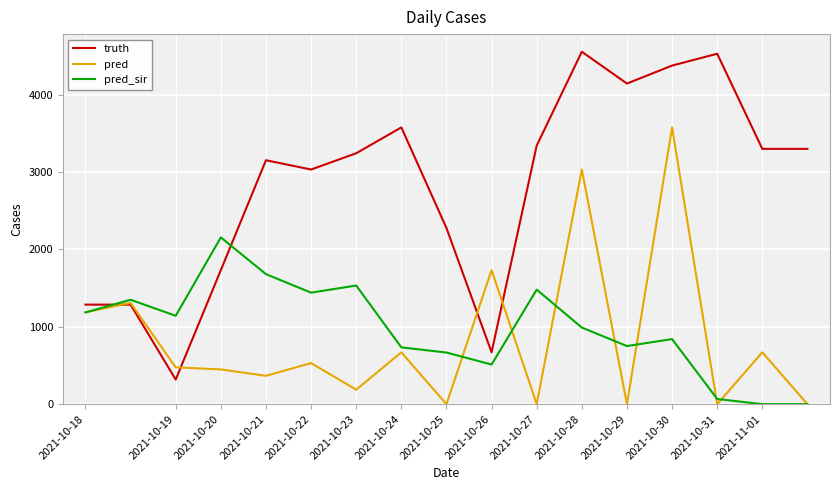

How many values in the pred_sir series are below 990?

8